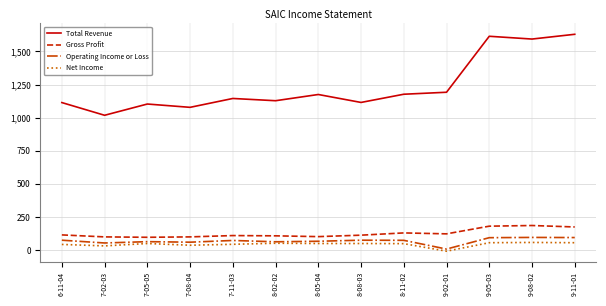

True or false: Operating Income or Loss and Total Revenue intersect in this chart.

False